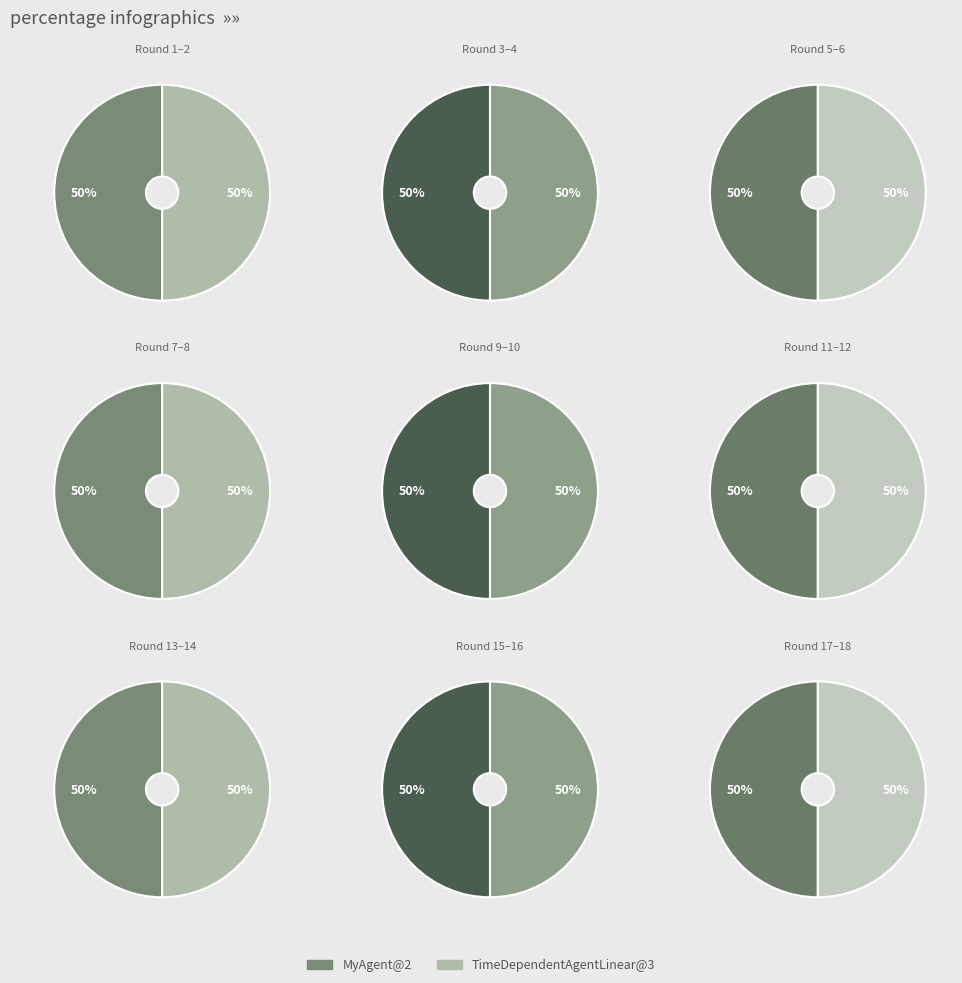

Is it true that 20 is 1% of the pie?

False